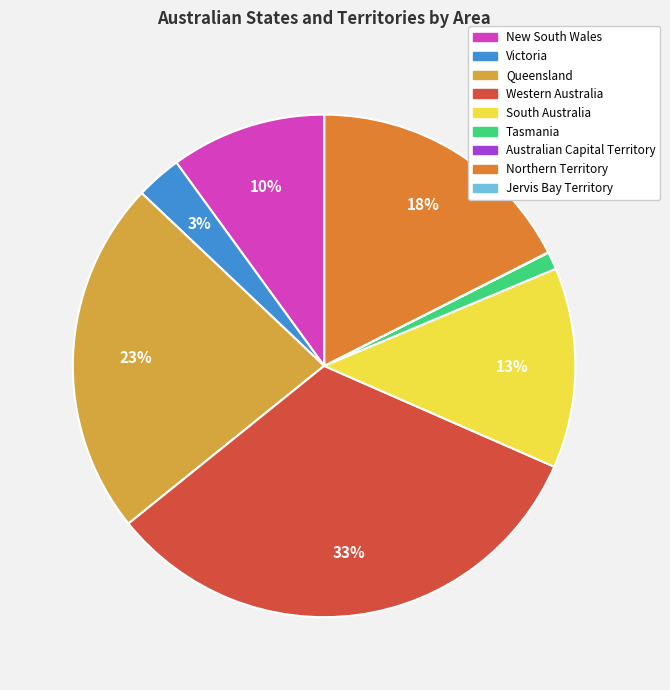

Which has a higher value, Queensland or Victoria?

Queensland